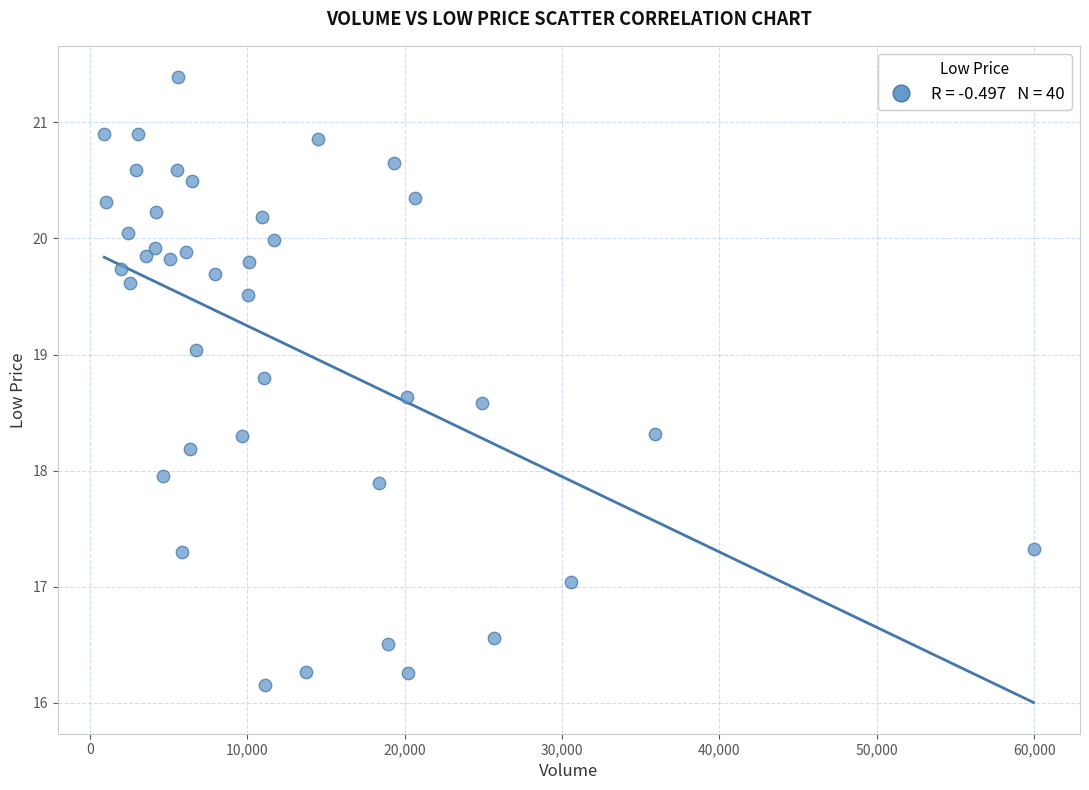

What is the range of Y values (max minus min)?

5.2